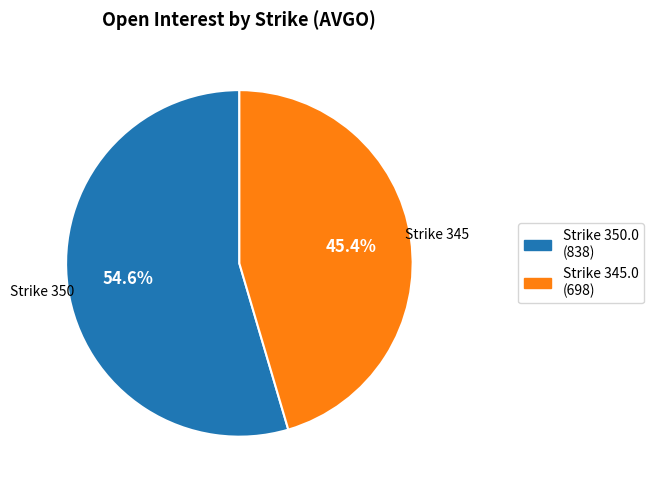

Which has a higher value, Strike 345.0 (698) or Strike 350.0 (838)?

Strike 350.0 (838)